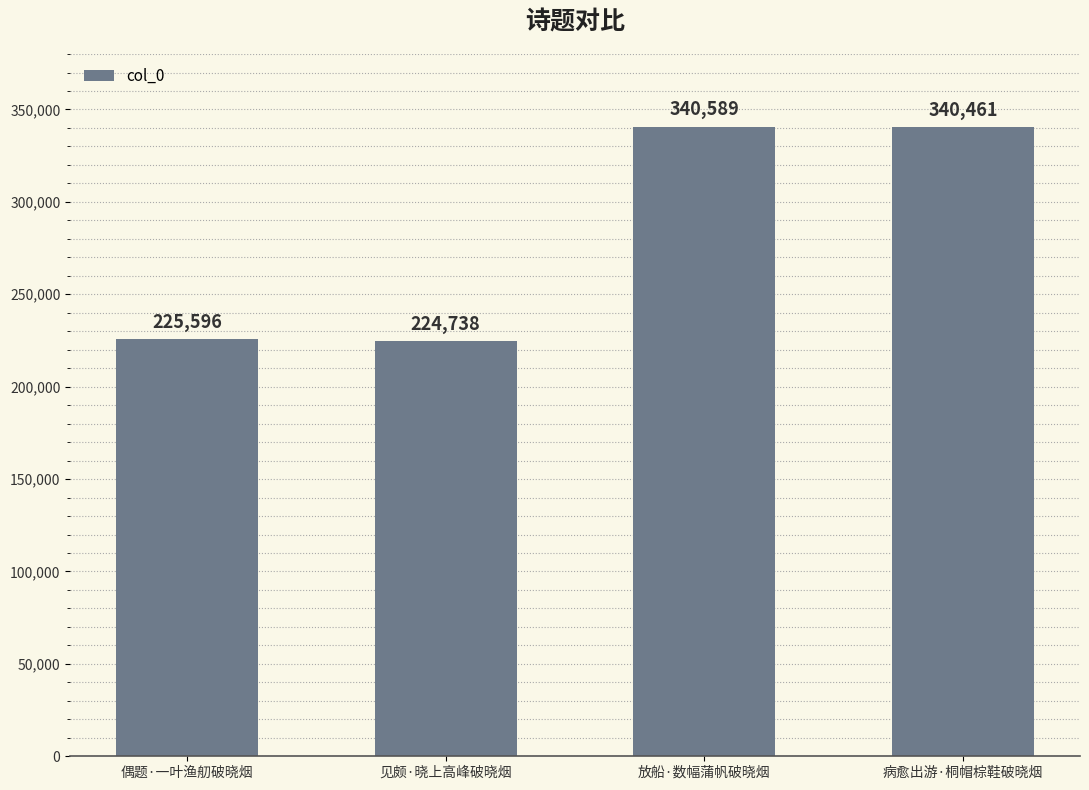

The value at 见颇·晓上高峰破晓烟 is 224738. True or false?

True